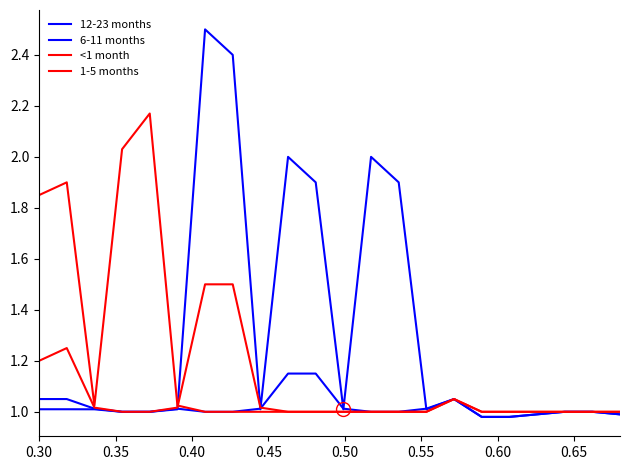

Reading right to left, extract all data points from this chart.

12-23 months: 1.0	1.0	1.0	1.0	1.0	1.0	1.1	1.0	1.9	2.0	1.0	1.9	2.0	1.0	2.4	2.5	1.0	1.0	1.0	1.0	1.0	1.0
6-11 months: 1.0	1.0	1.0	1.0	1.0	1.0	1.1	1.0	1.0	1.0	1.0	1.1	1.1	1.0	1.0	1.0	1.0	1.0	1.0	1.0	1.1	1.1
<1 month: 1.0	1.0	1.0	1.0	1.0	1.0	1.1	1.0	1.0	1.0	1.0	1.0	1.0	1.0	1.0	1.0	1.0	2.2	2.0	1.0	1.9	1.9
1-5 months: 1.0	1.0	1.0	1.0	1.0	1.0	1.1	1.0	1.0	1.0	1.0	1.0	1.0	1.0	1.5	1.5	1.0	1.0	1.0	1.0	1.2	1.2